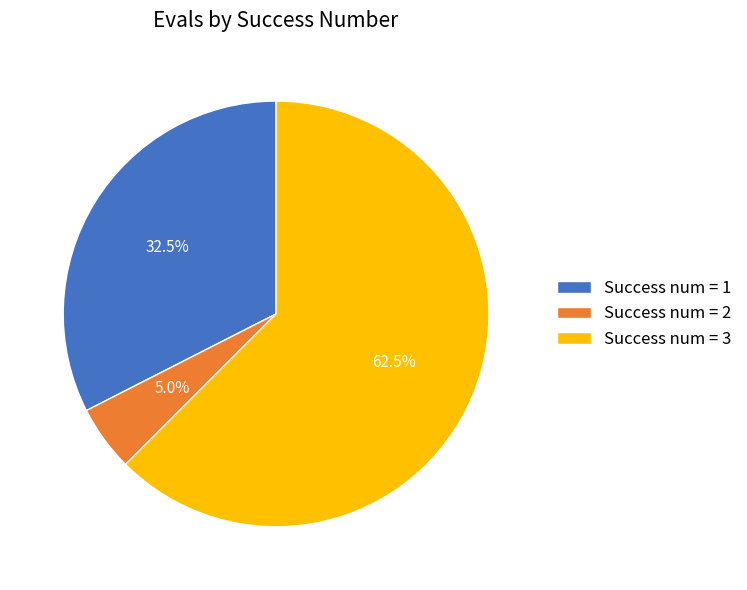

Approximately how many times larger is the value at Success num = 1 compared to Success num = 3?

0.5